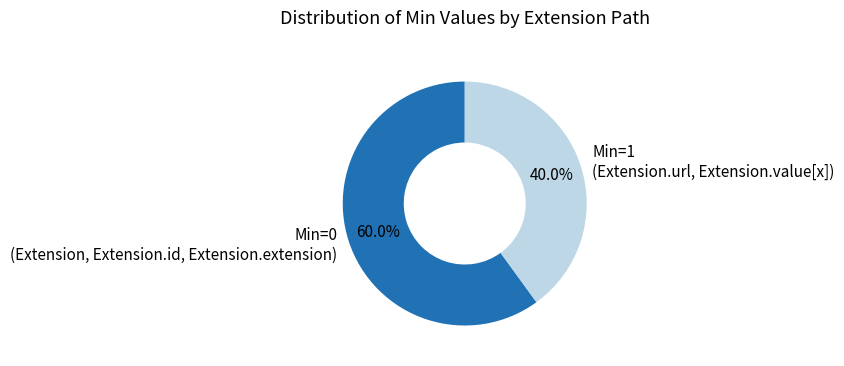

Which has a higher value, Min=1 or Min=0?

Min=0